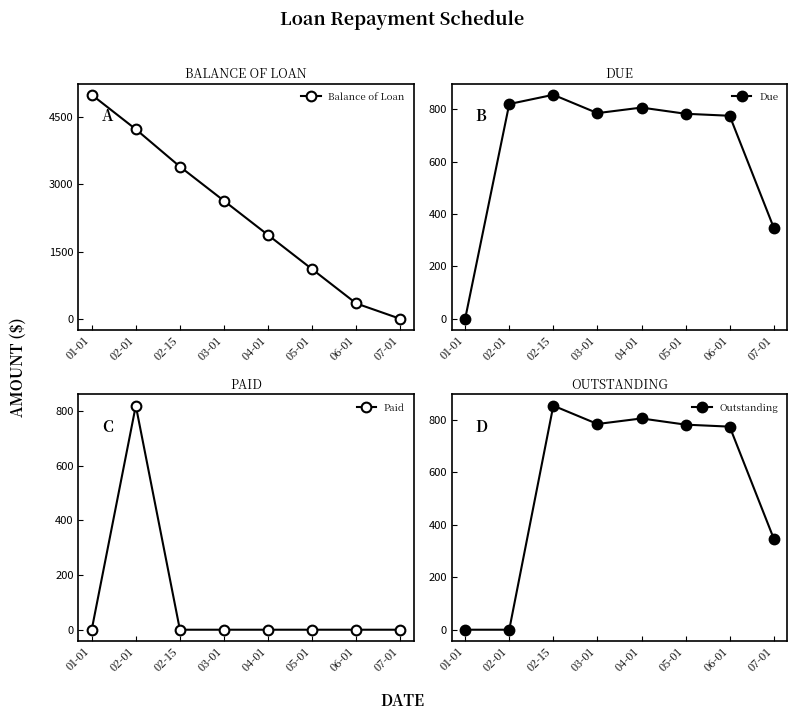

In Outstanding, how many points are higher than both neighbors (excluding endpoints)?

2